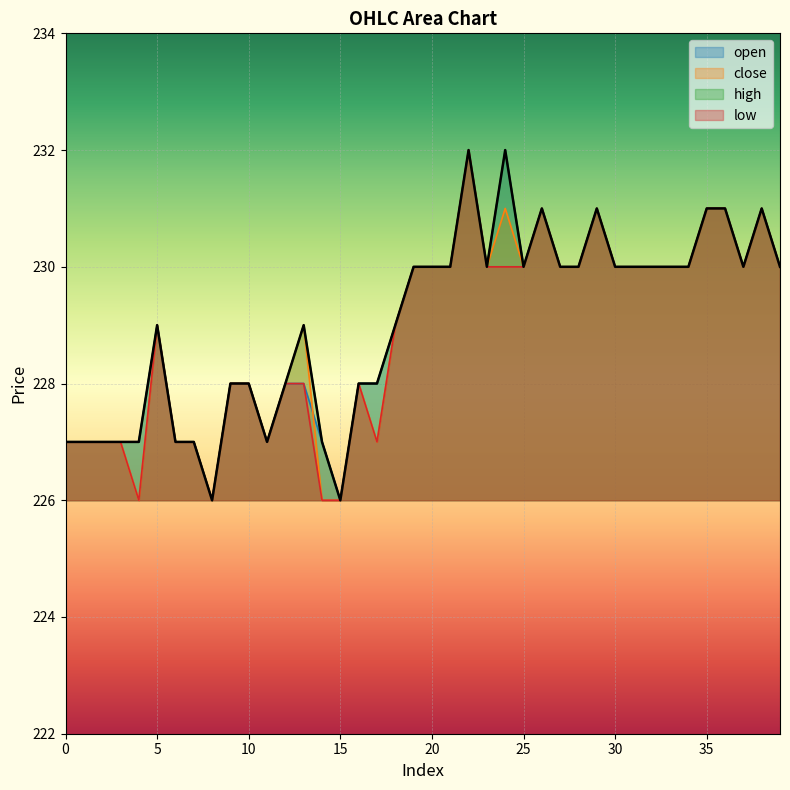

How many lines are shown in the chart?

4